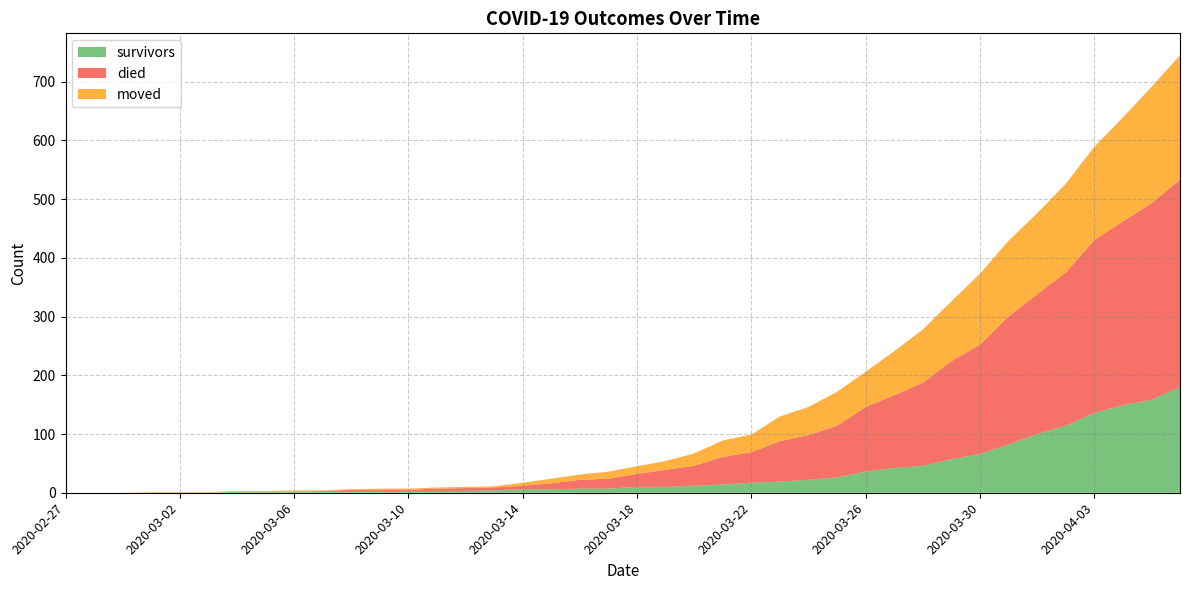

Reading left to right, list all the values displayed in this chart.

survivors: 0	0	0	0	0	0	2	2	2	3	3	3	3	3	3	4	6	6	7	7	10	10	12	14	17	19	22	26	36	42	46	57	66	82	100	114	136	149	158	180
died: 0	0	0	0	0	0	0	0	0	0	2	2	2	4	5	5	6	10	15	17	22	29	34	47	52	69	76	88	110	124	141	167	186	218	238	261	294	313	335	353
moved: 0	0	0	1	1	1	1	1	2	1	1	2	2	2	2	2	5	8	9	12	13	15	21	28	30	42	48	58	60	75	91	102	121	129	138	151	159	177	198	212